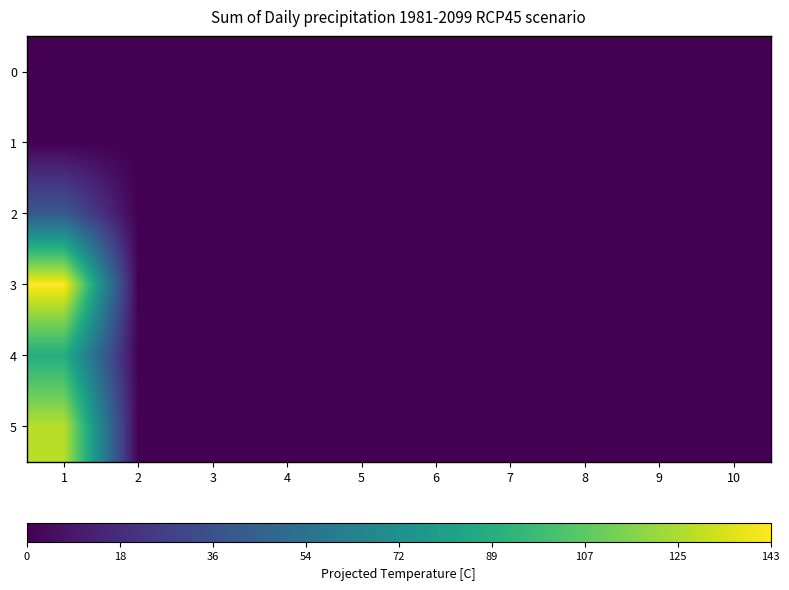

How many distinct data groups are displayed?

6